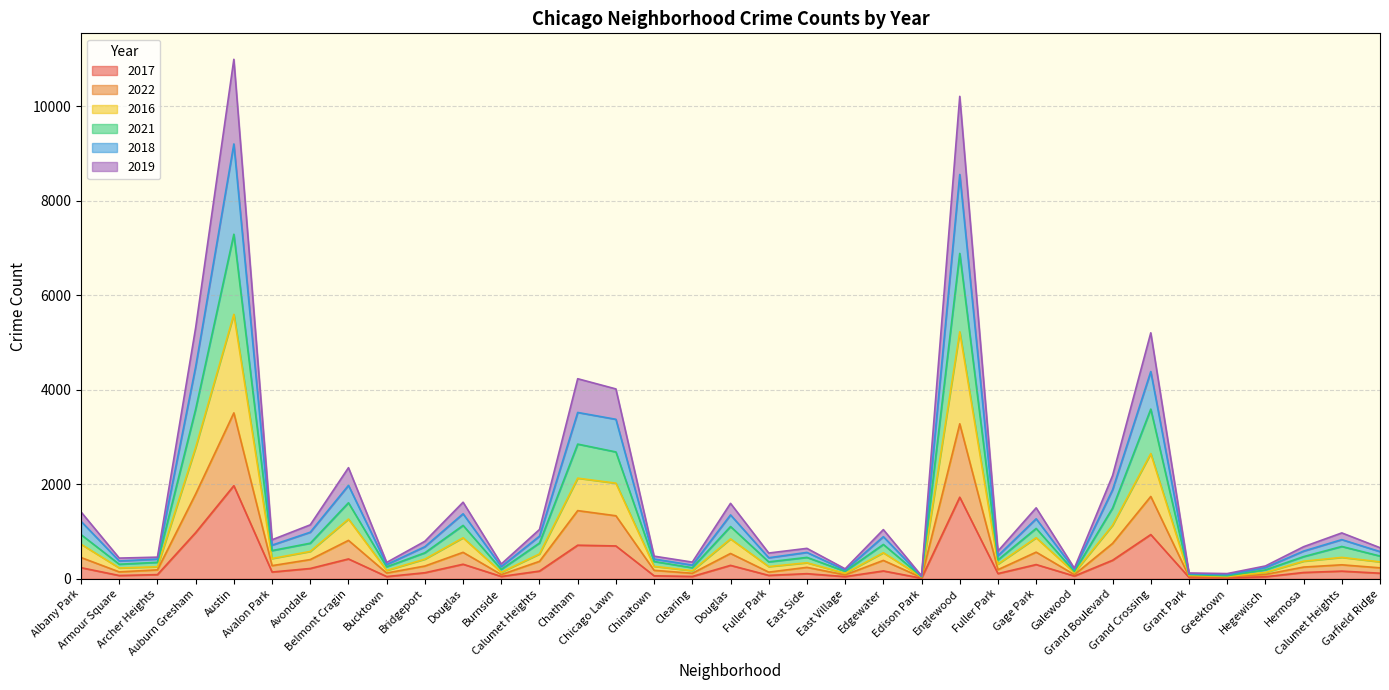

Is it true that 2017 equals 133 at Hermosa?

True